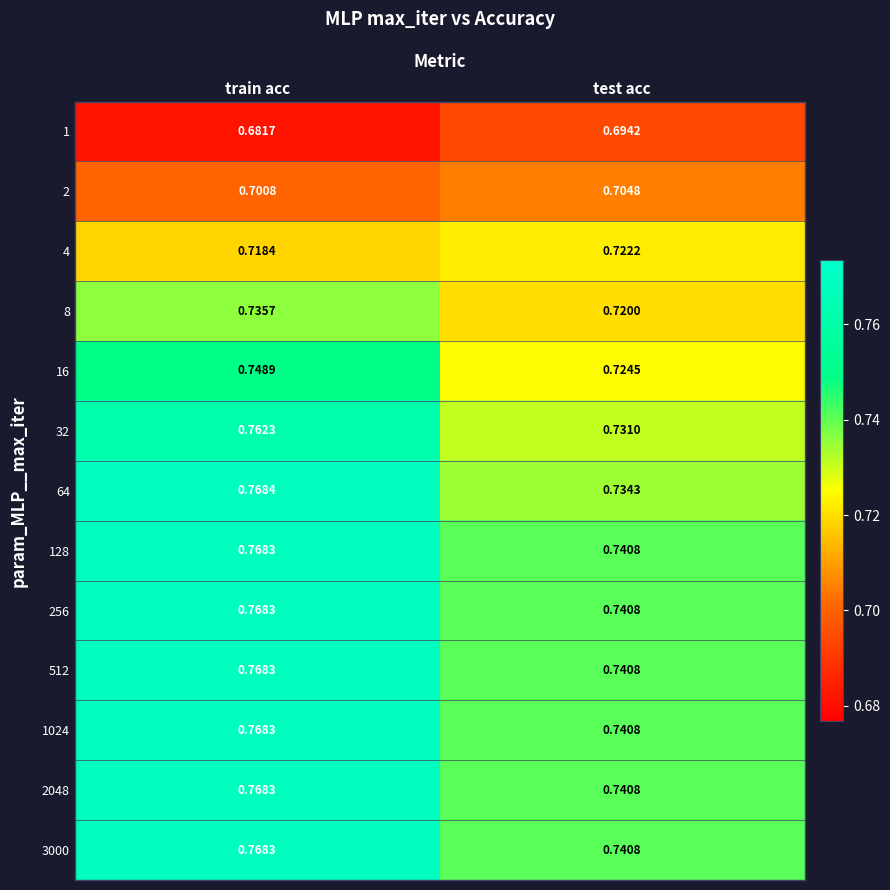

Which category has the lowest value in the 2 series?

train acc